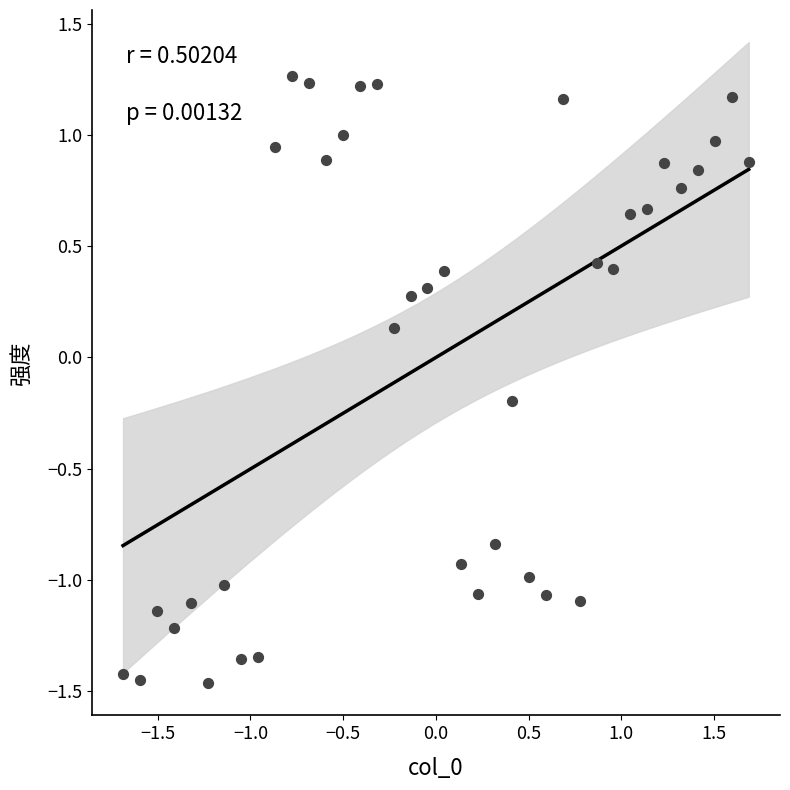

What is the range of X values (max minus min)?

3.4